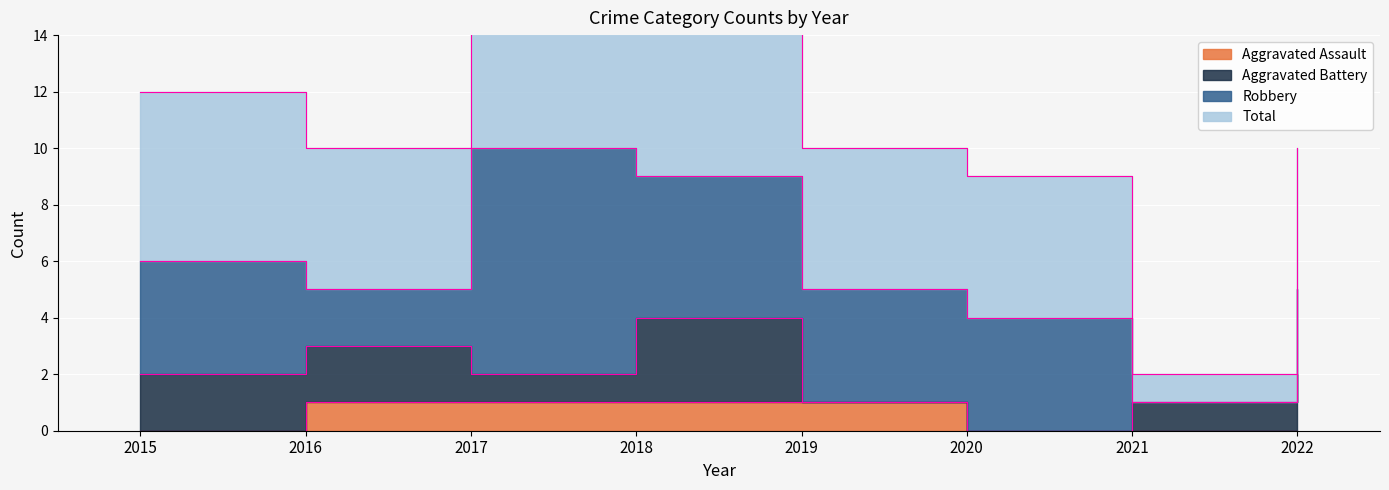

Which series has the widest spread of values?

Total